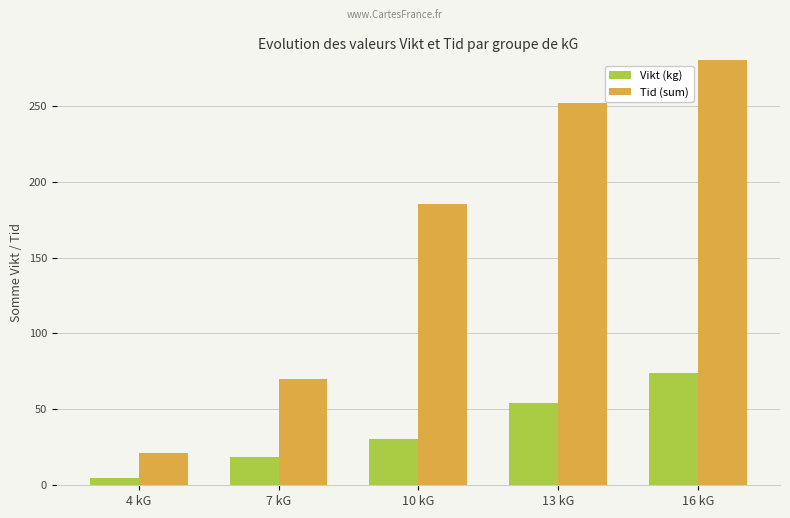

At which label does Tid (sum) first exceed 185?

13 kG